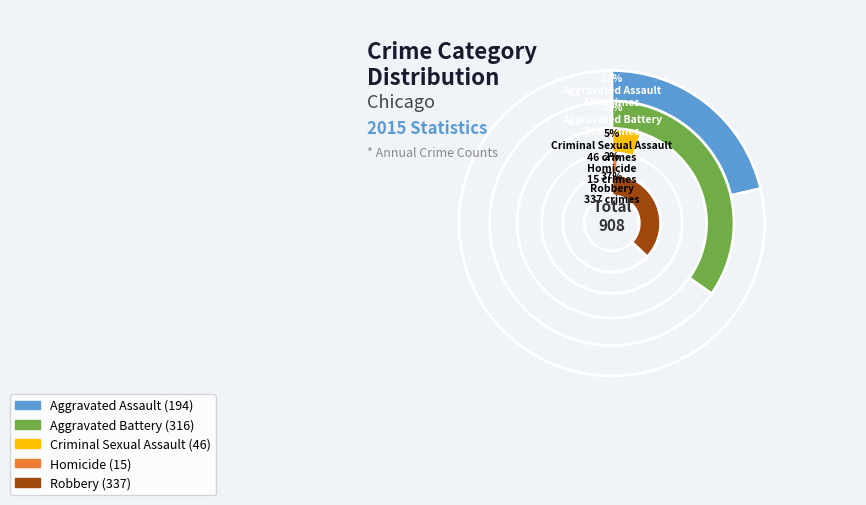

To the nearest percent, what is the difference between the Homicide and Aggravated Battery slice percentages?

33%